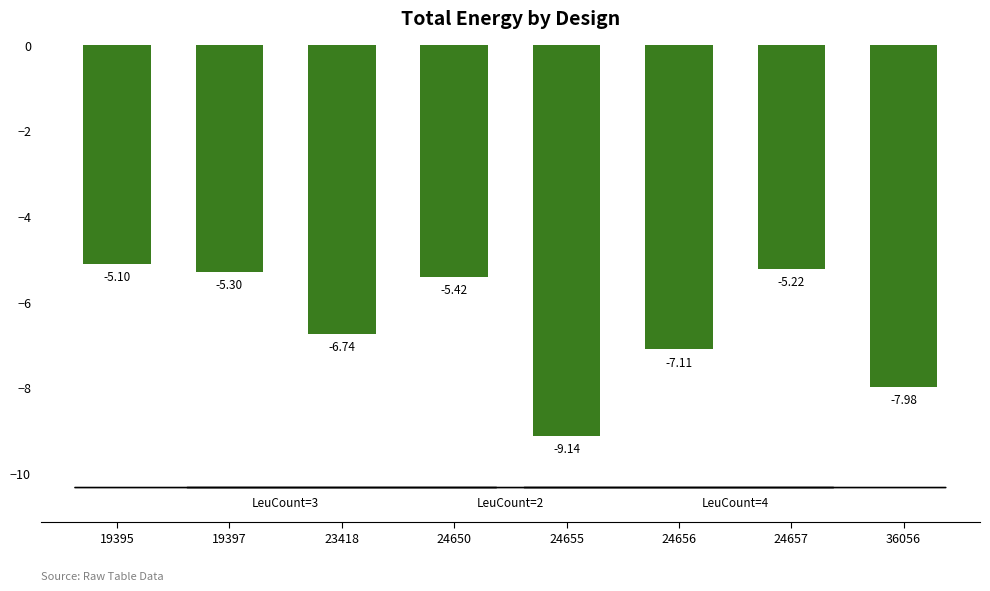

Between 24655 and 19395, which is larger?

19395